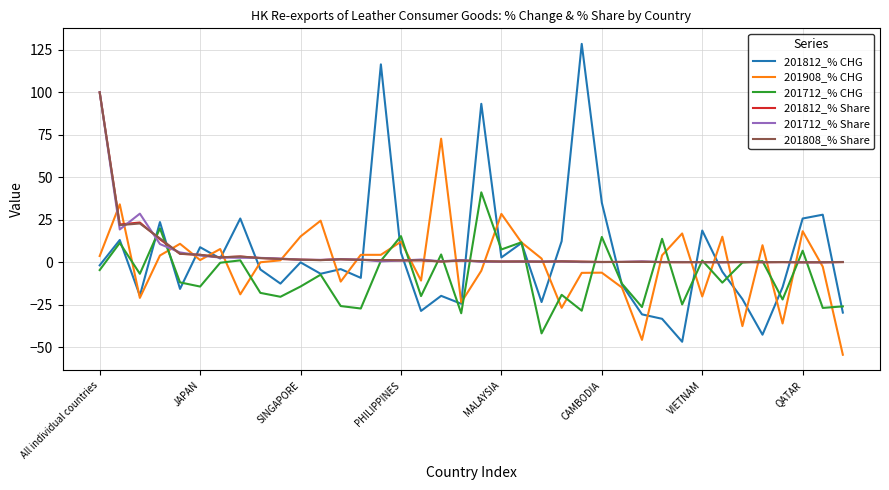

Which series has the largest range (max minus min)?

201812_% CHG